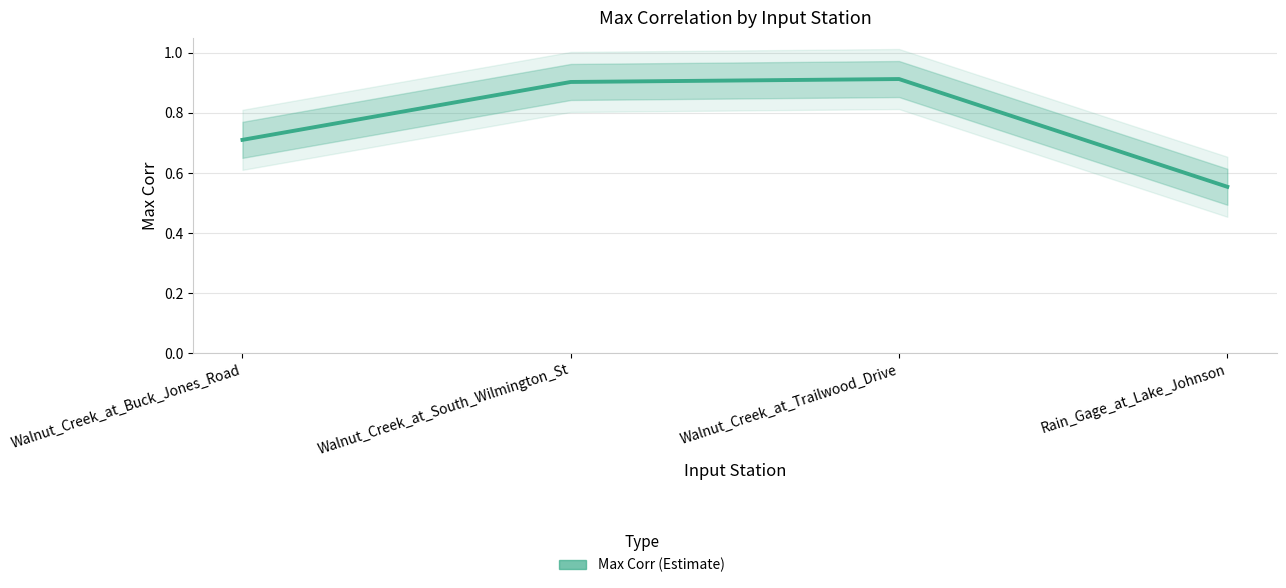

Where is the data nearest to the value 0?

Rain_Gage_at_Lake_Johnson